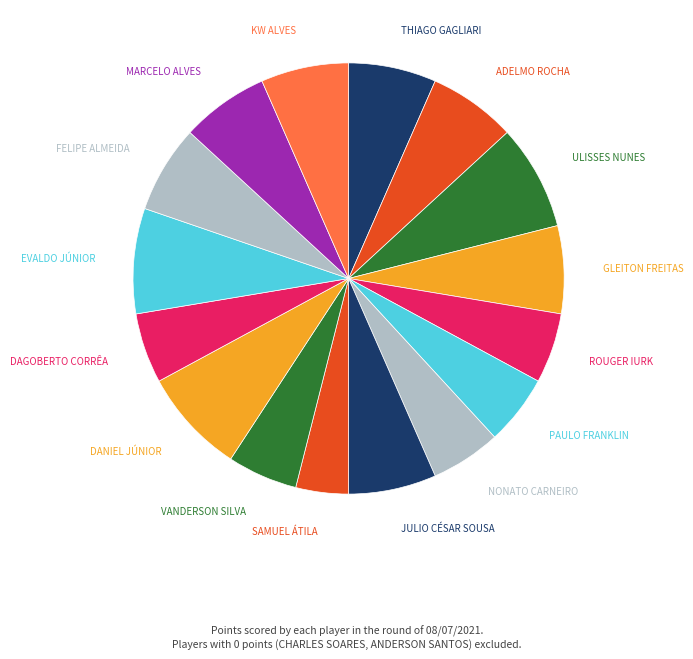

Which category has the biggest portion of the pie?

ULISSES NUNES